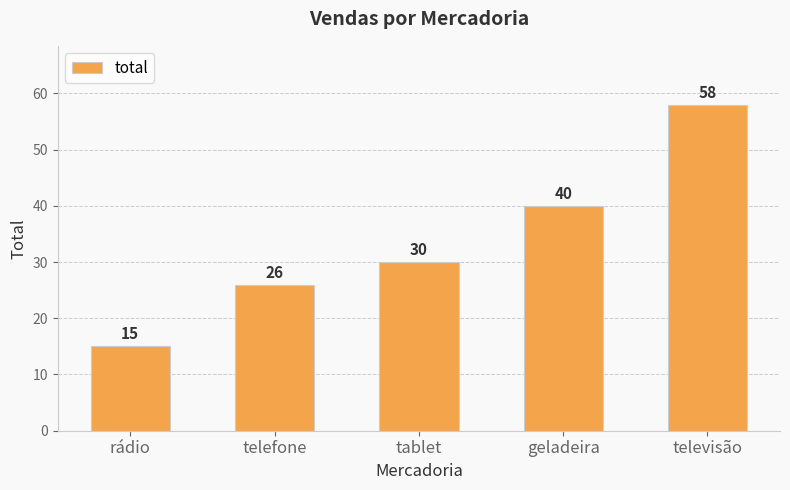

Reading left to right, extract all data points from this chart.

15	26	30	40	58